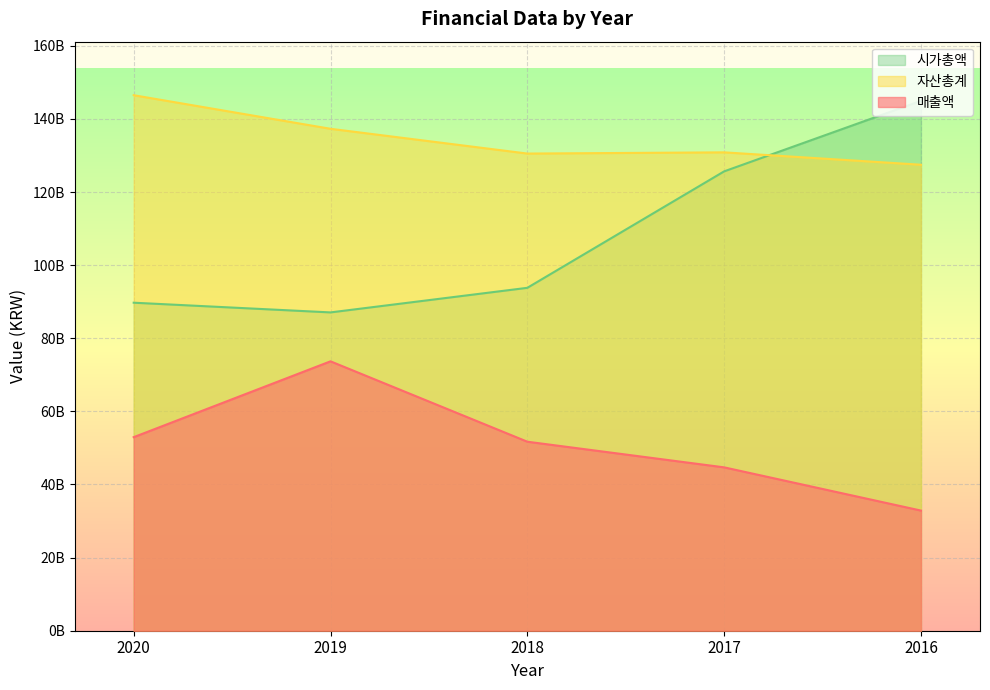

What is the average value of the 매출액 series?

51174940193